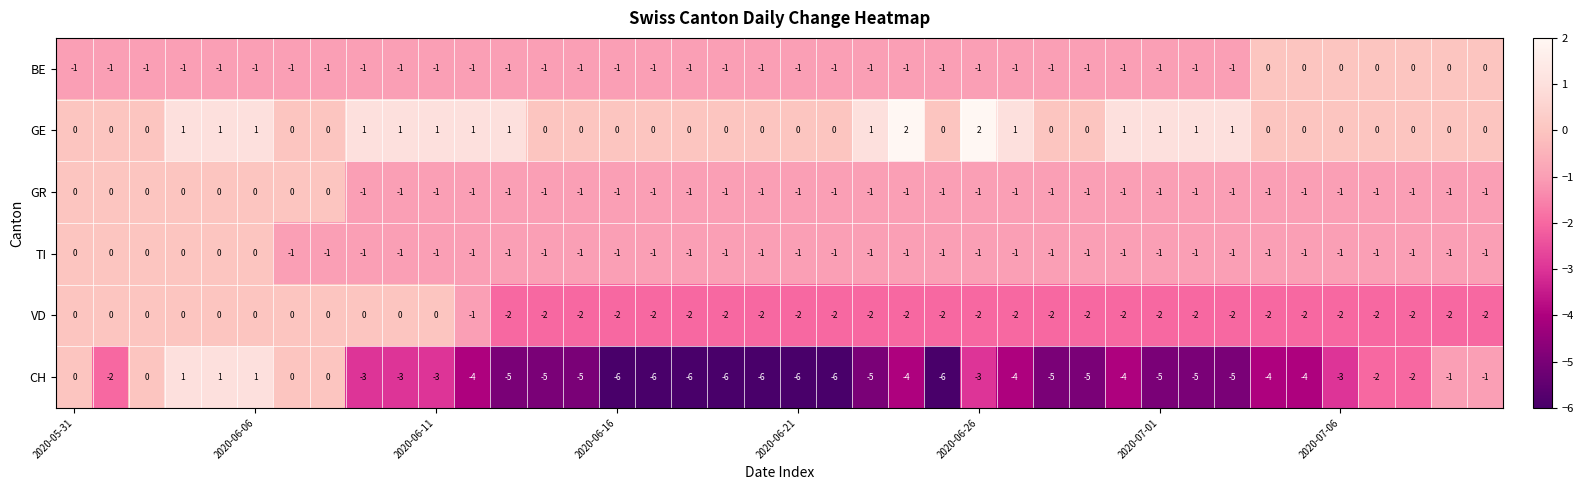

Which series has the largest total across all categories?

GE